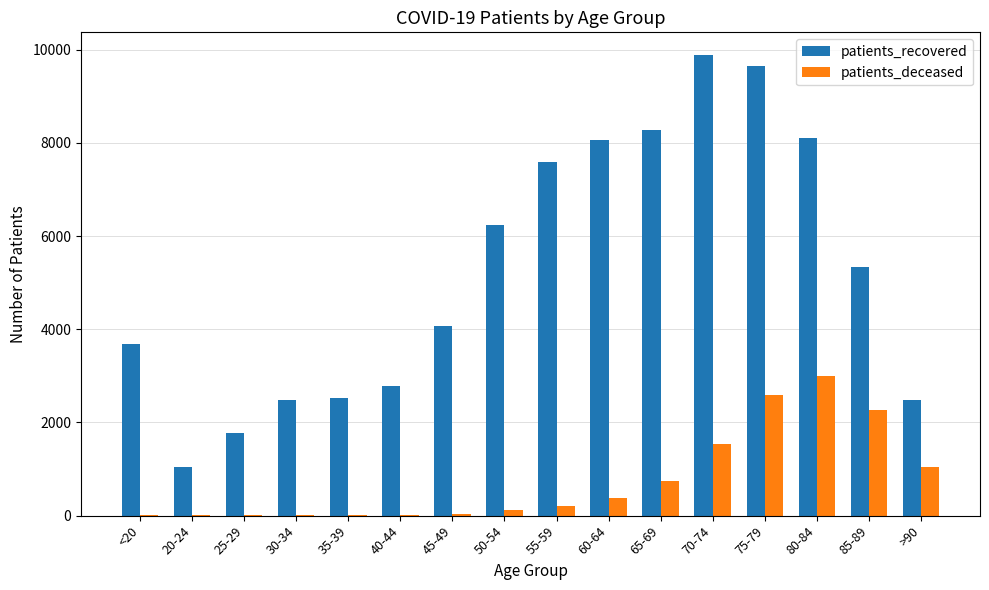

What value does the patients_recovered series have at 60-64?

8070